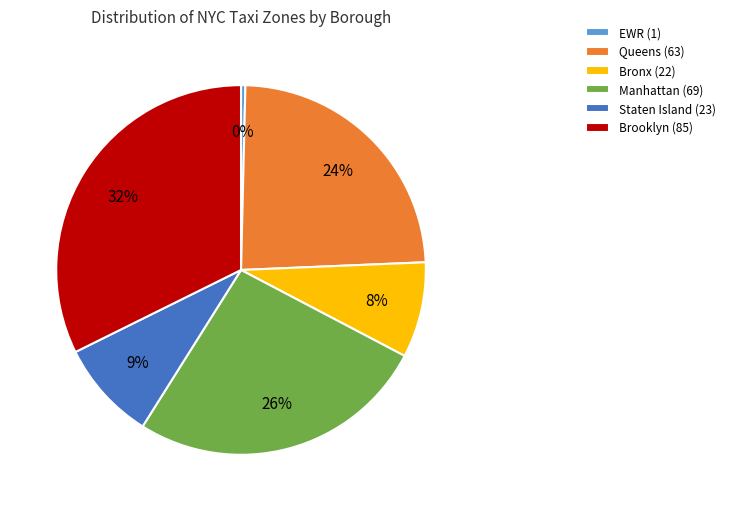

Which has a higher value, Manhattan (69) or Brooklyn (85)?

Brooklyn (85)